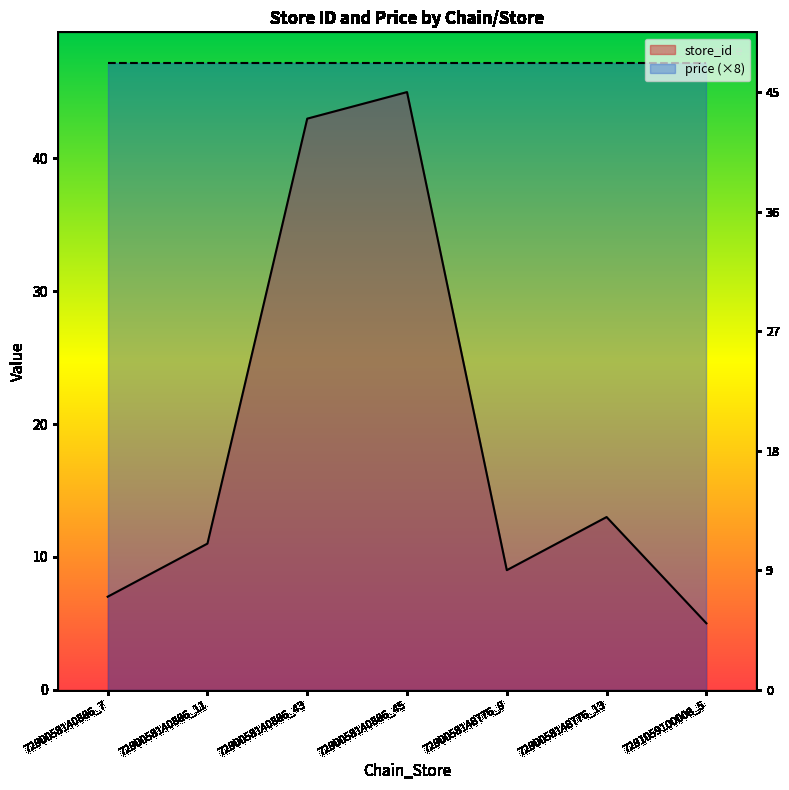

At which category does the data reach its first local valley?

7290058148776_9